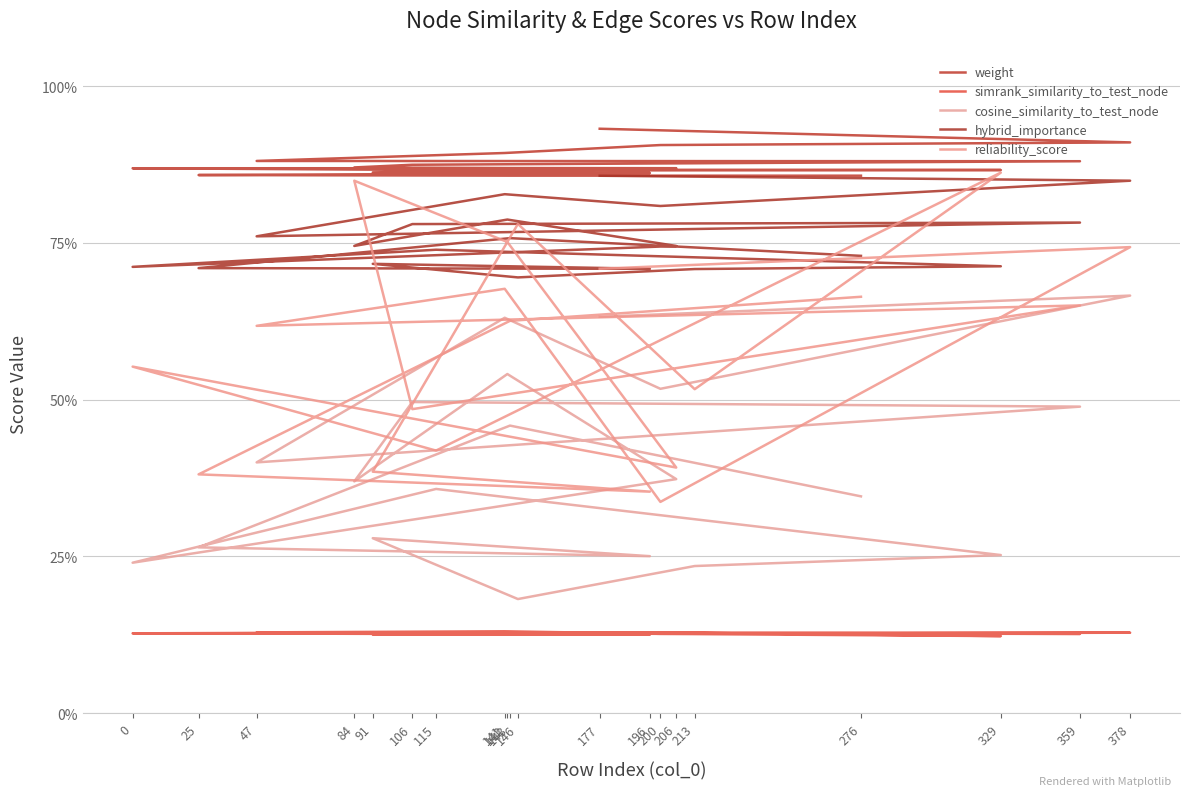

What is the value of the cosine_similarity_to_test_node point at the 6th from the left?

0.5